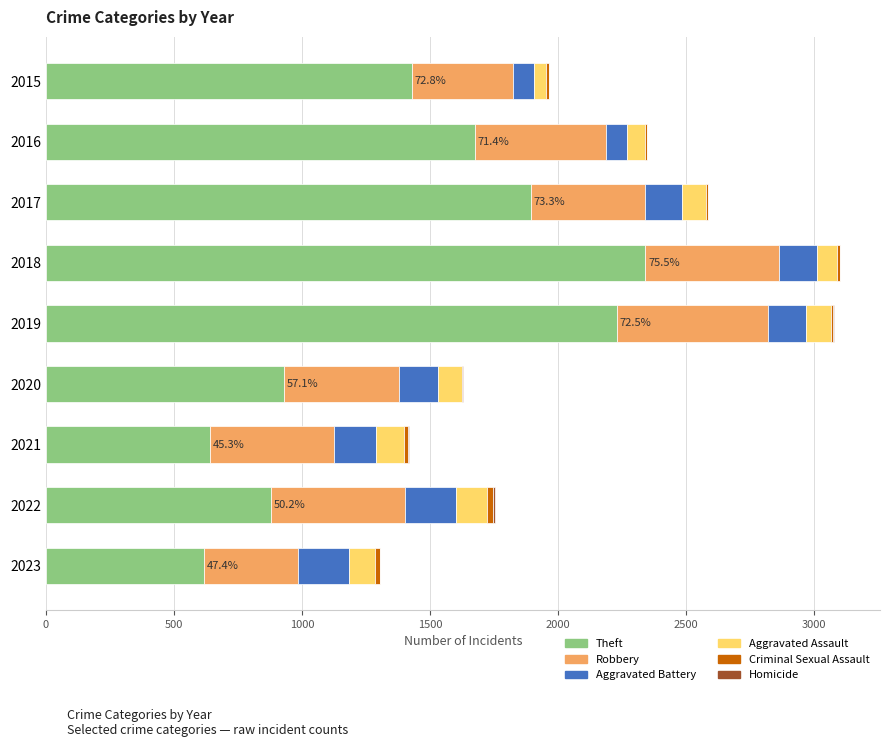

What is the highest value of the Theft series?

2342